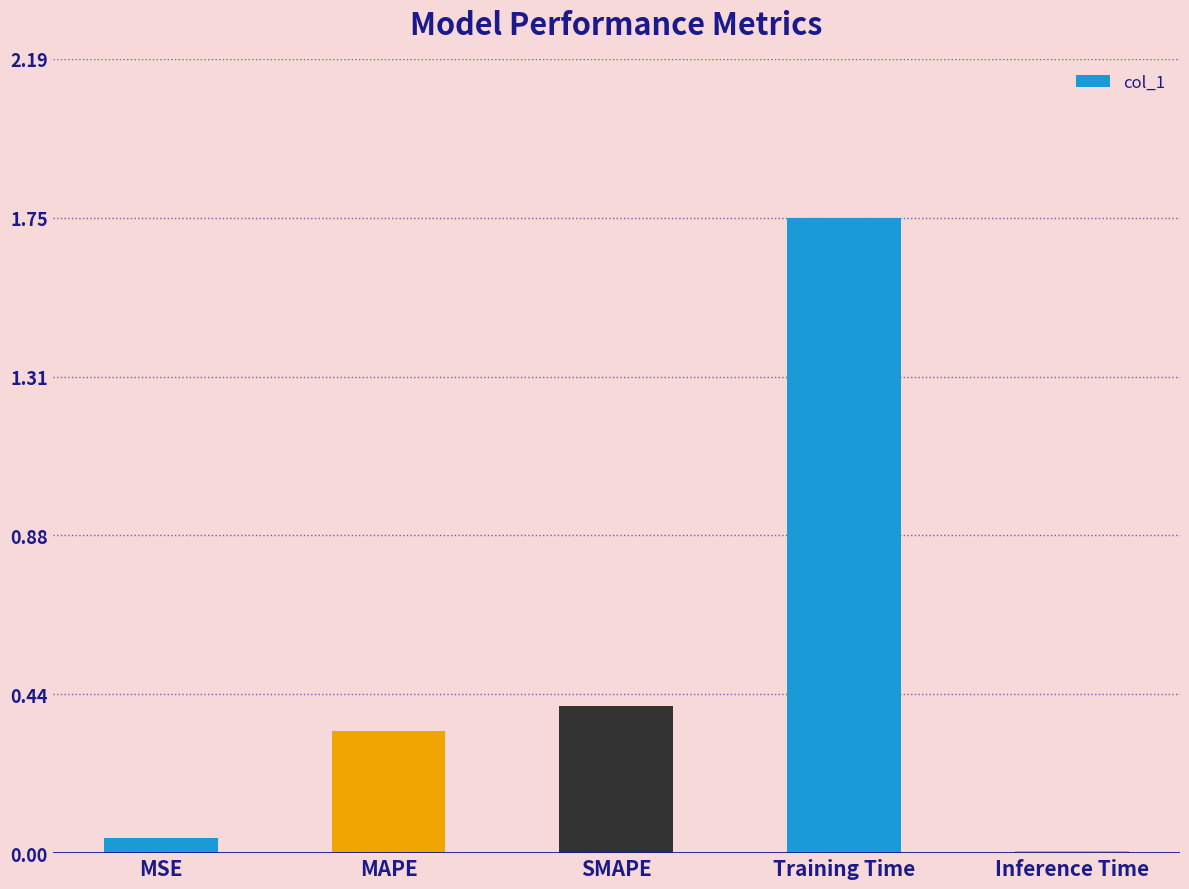

Which category has the highest value across all series?

Training Time